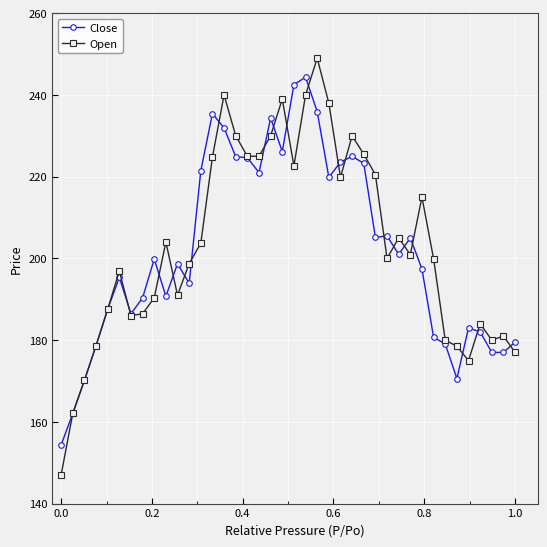

Is this an area chart (filled region under the line)?

No